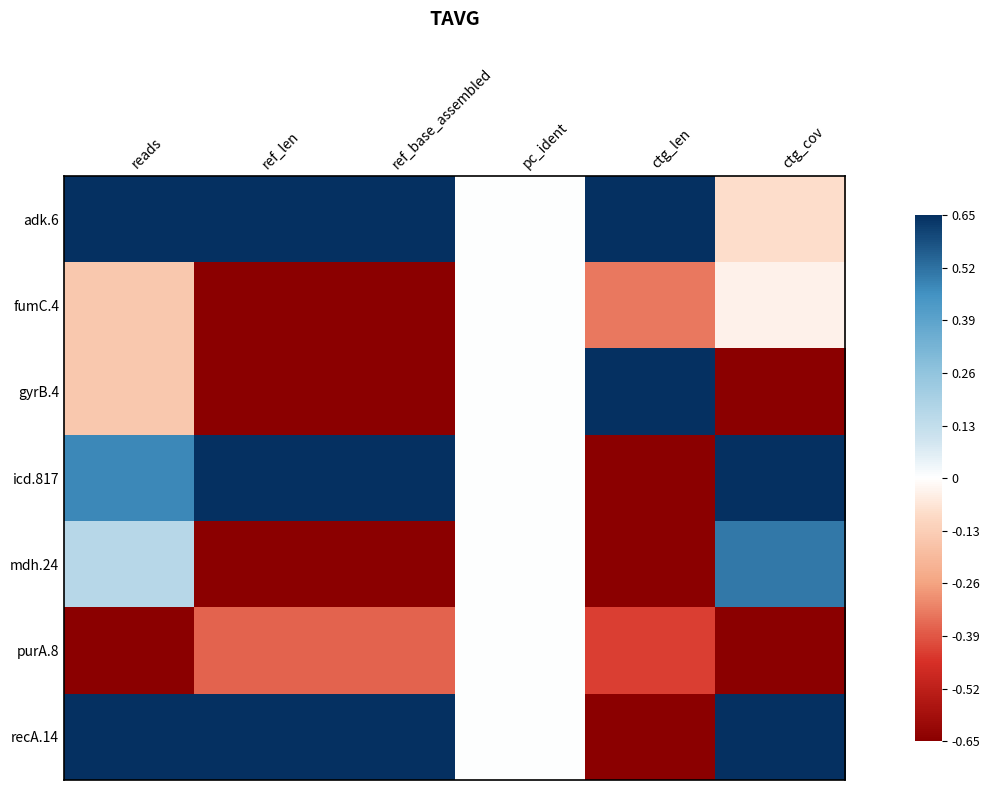

At which category is the sum across all series the highest?

reads